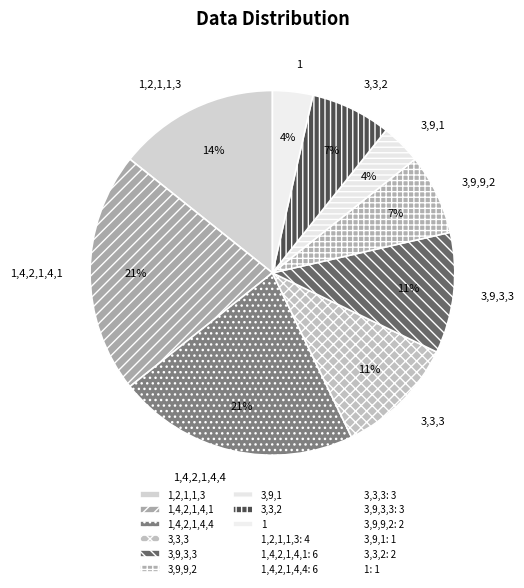

Do 1,4,2,1,4,4 and 3,9,9,2 together represent more than half of the pie?

No